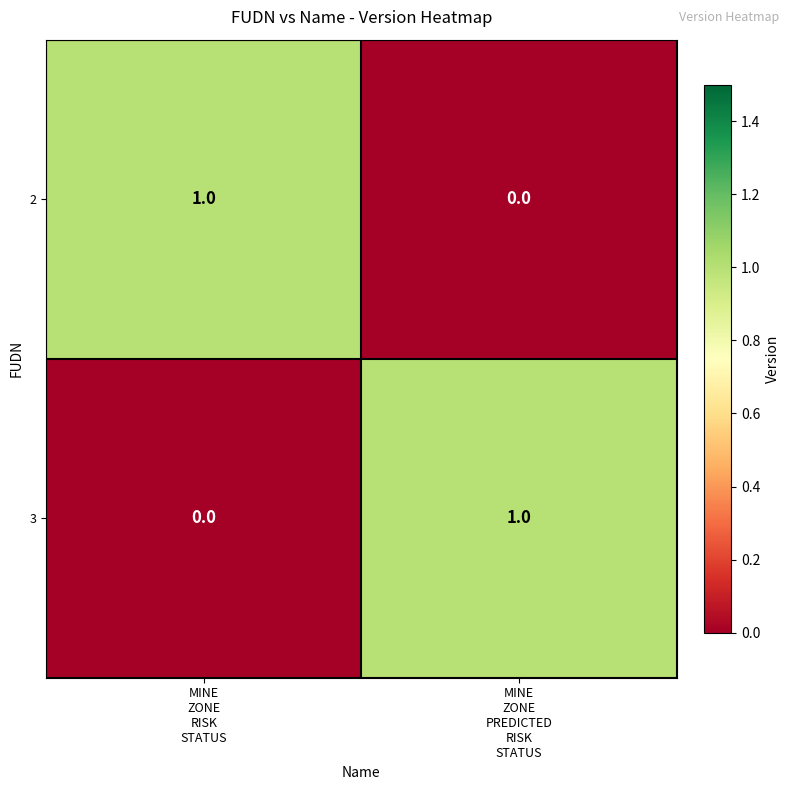

Count the number of data series in this chart.

2